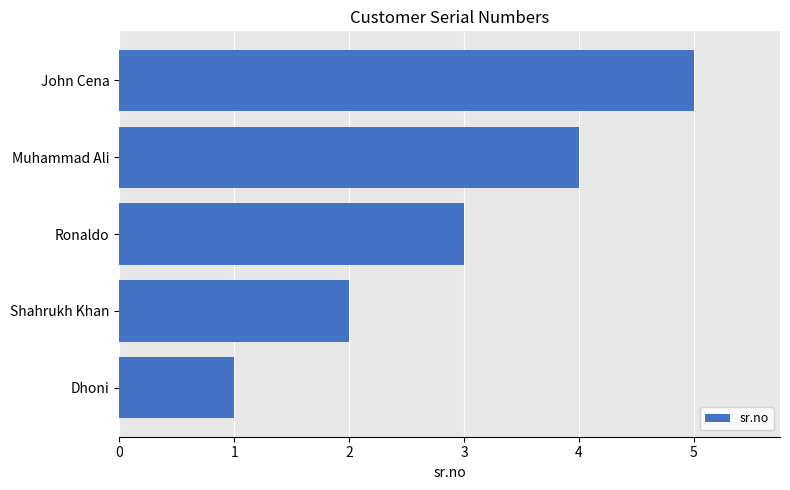

Does the chart contain stacked bars?

No